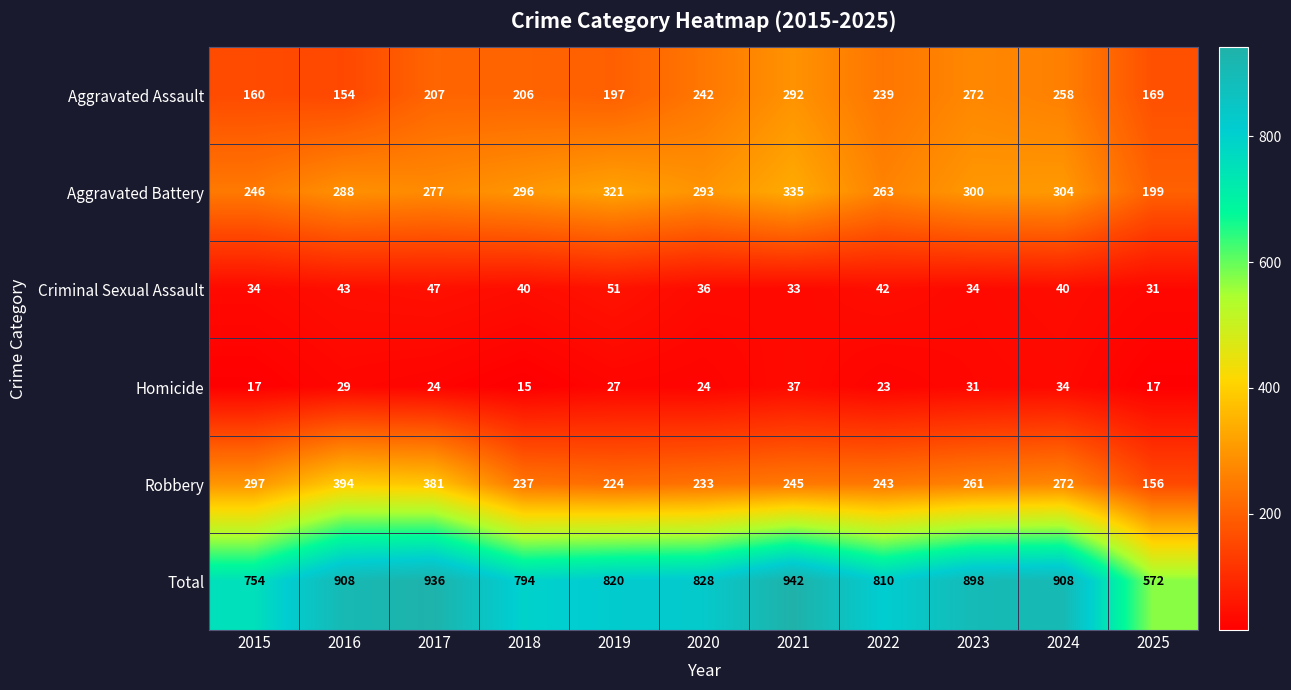

What is the maximum value shown in the chart?

942